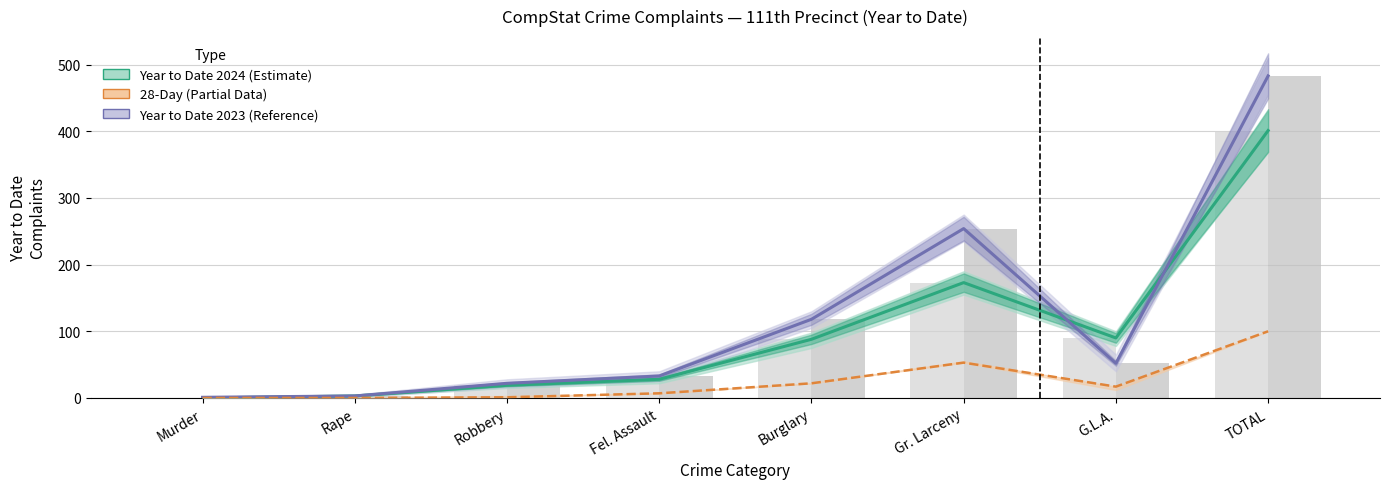

Between Murder and Fel. Assault, which is larger?

Fel. Assault